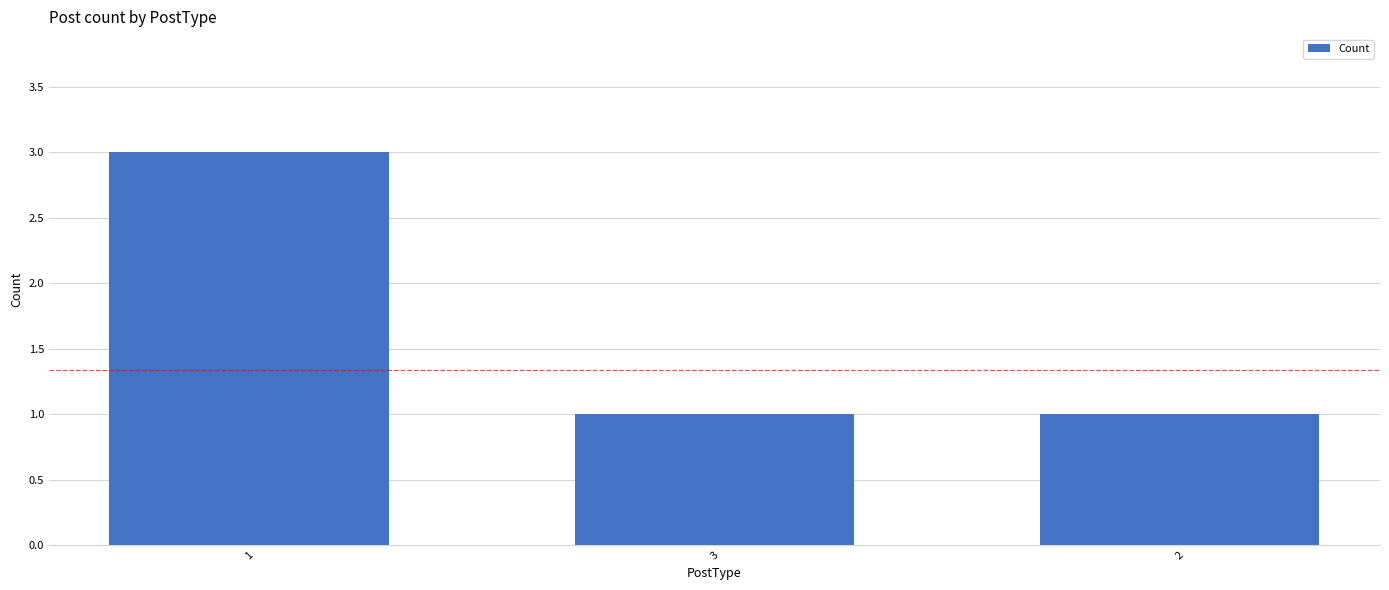

What is the greatest value displayed?

3